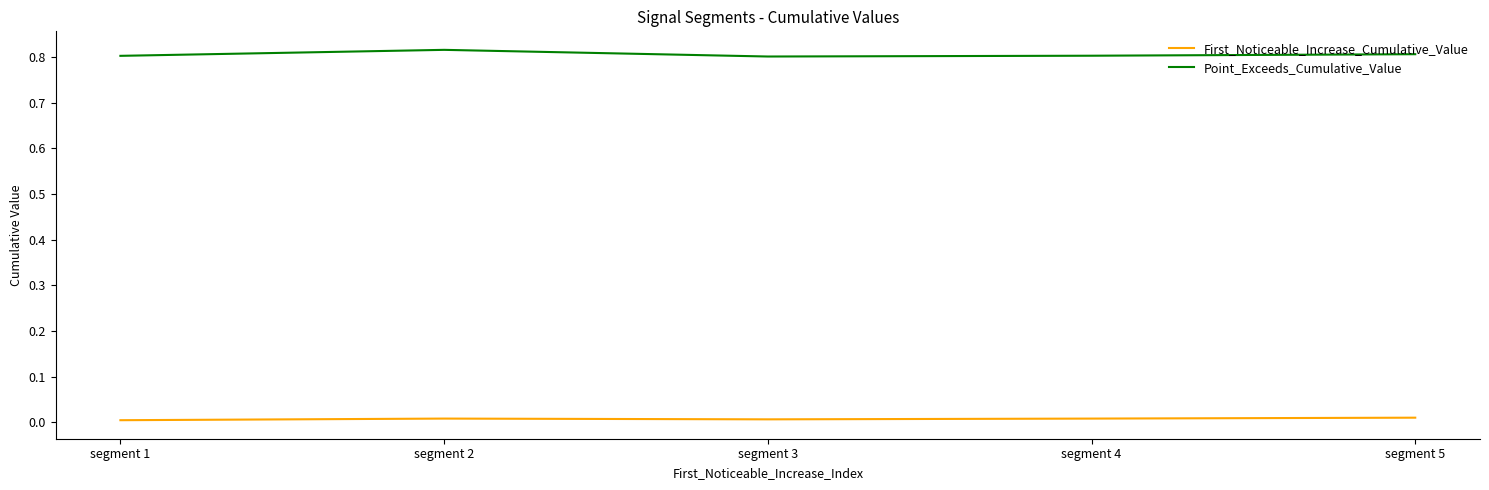

How many Point_Exceeds_Cumulative_Value values are between 0 and 1?

5